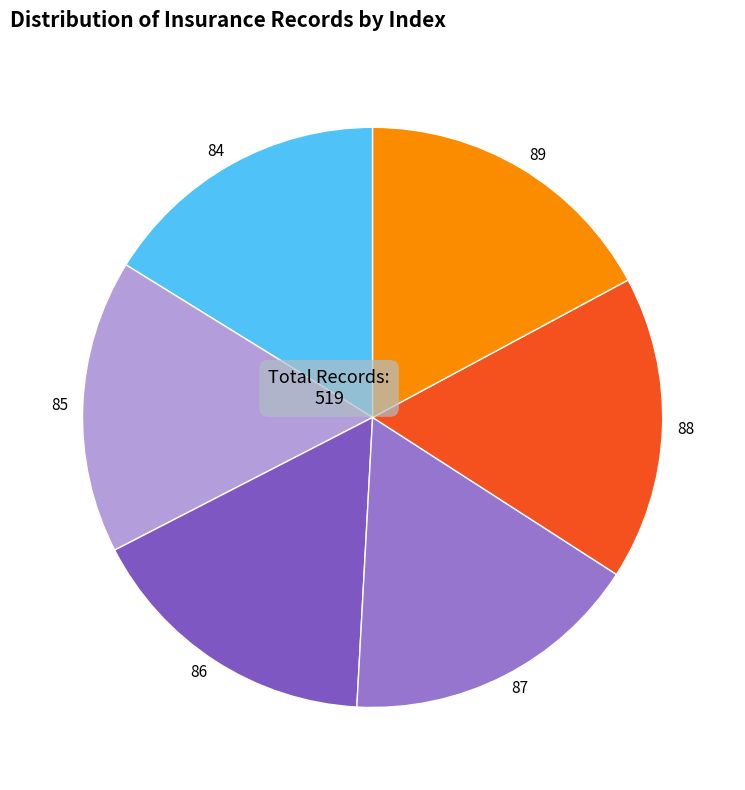

The 89 slice represents 29% of the pie. True or false?

False